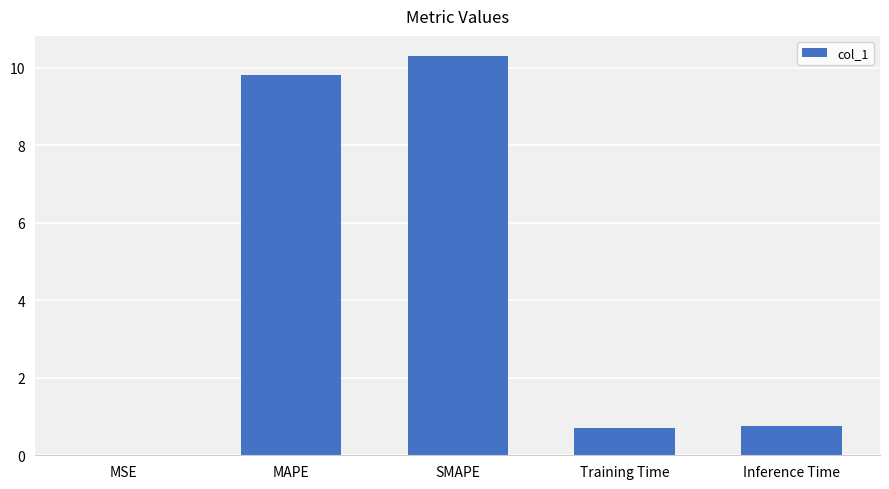

What is the sum of the values at Training Time and SMAPE?

11.0